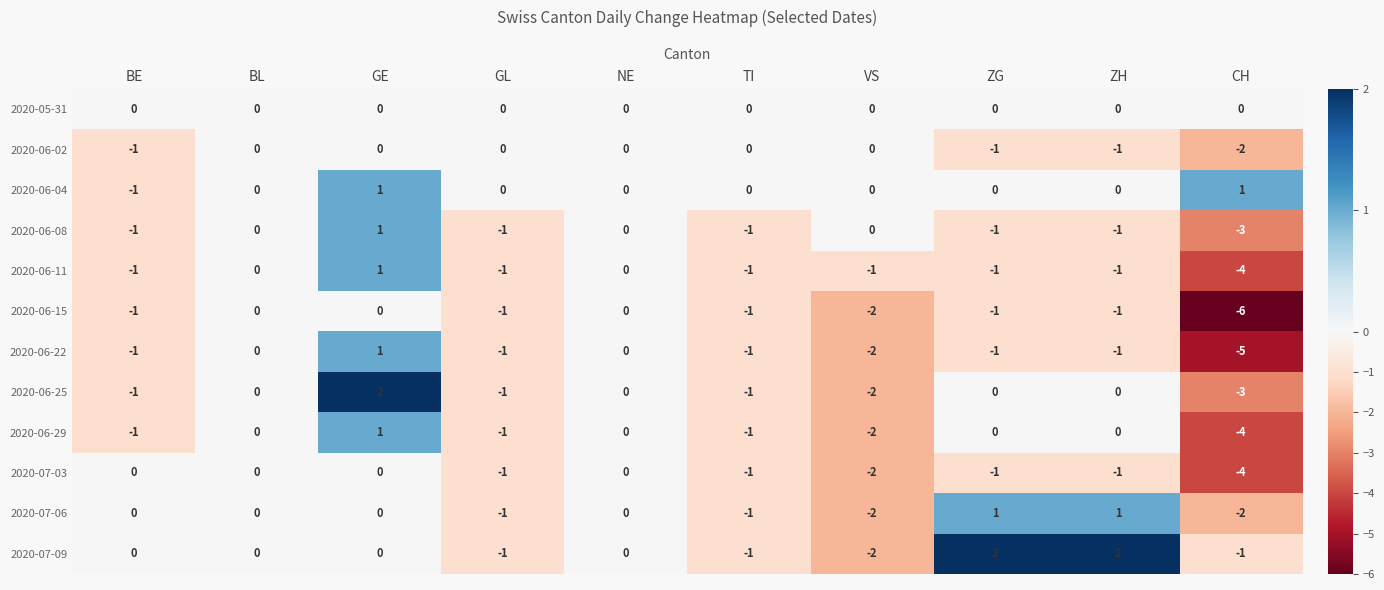

What is the sum of all 2020-06-11 values?

-9